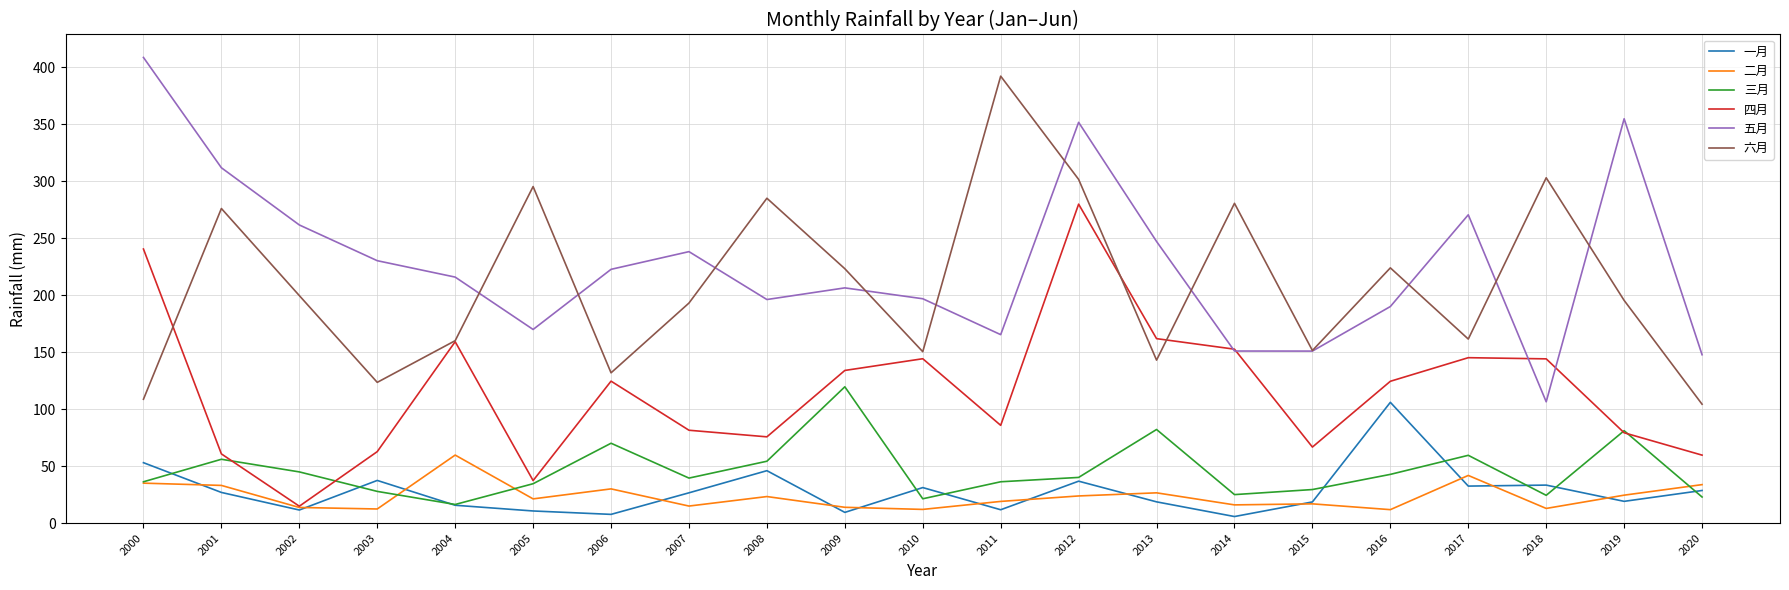

Which category has the highest value across all series?

2000